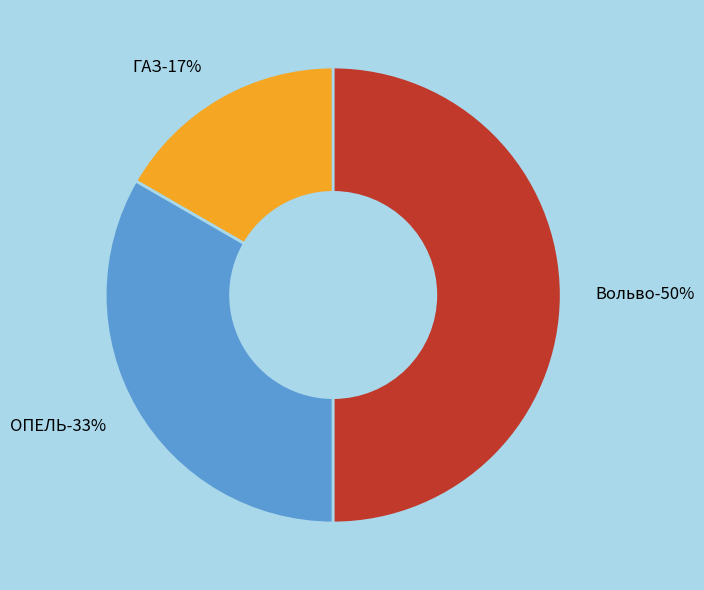

Rank the categories by value from highest to lowest.

Вольво, ОПЕЛЬ, ГАЗ